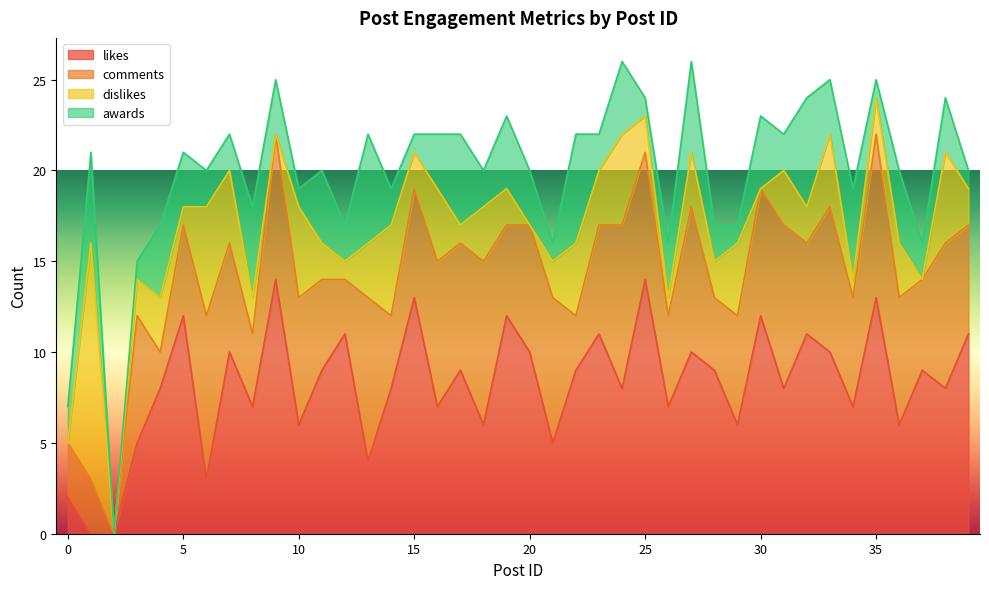

What is the maximum value for likes?

14